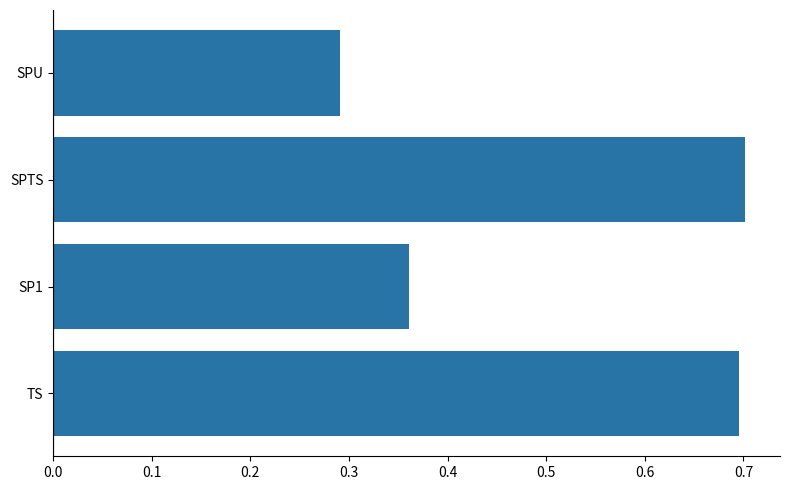

What is the sum of all values?

2.0